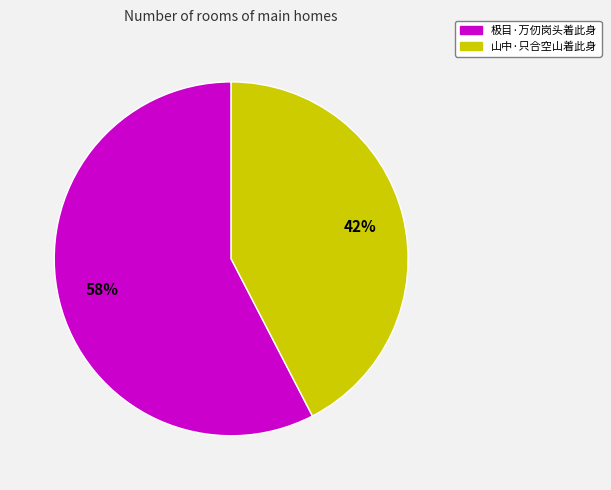

Count the number of slices in the pie.

2